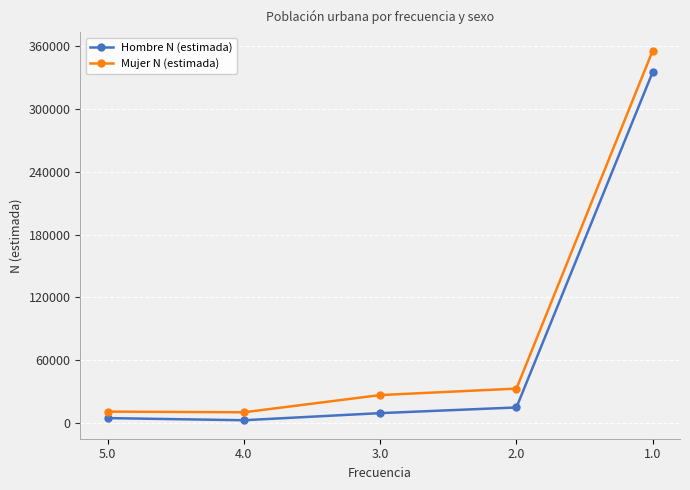

List the series in order of their peak value, highest first.

Mujer N (estimada), Hombre N (estimada)